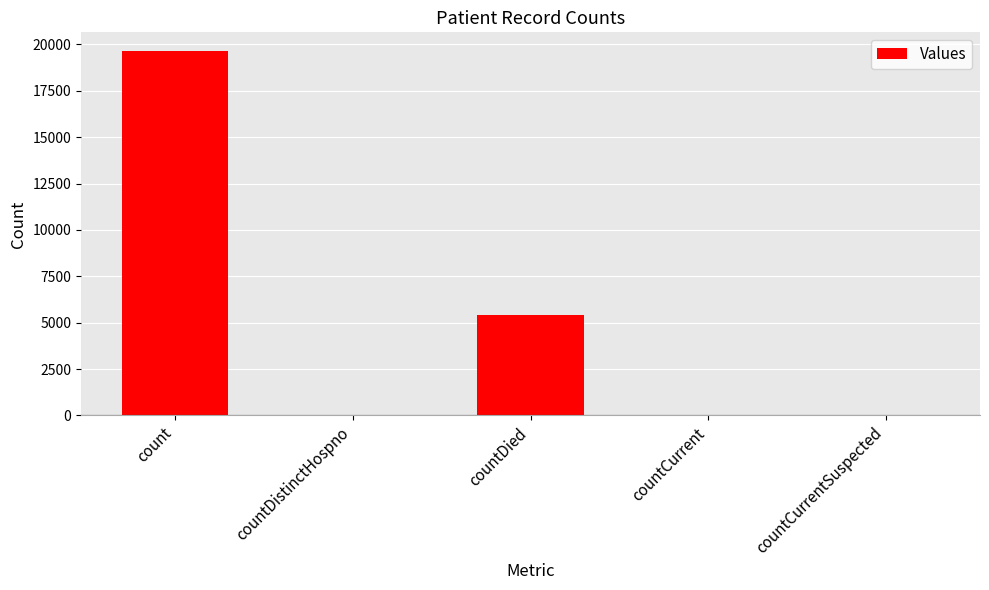

What is the average value?

5034